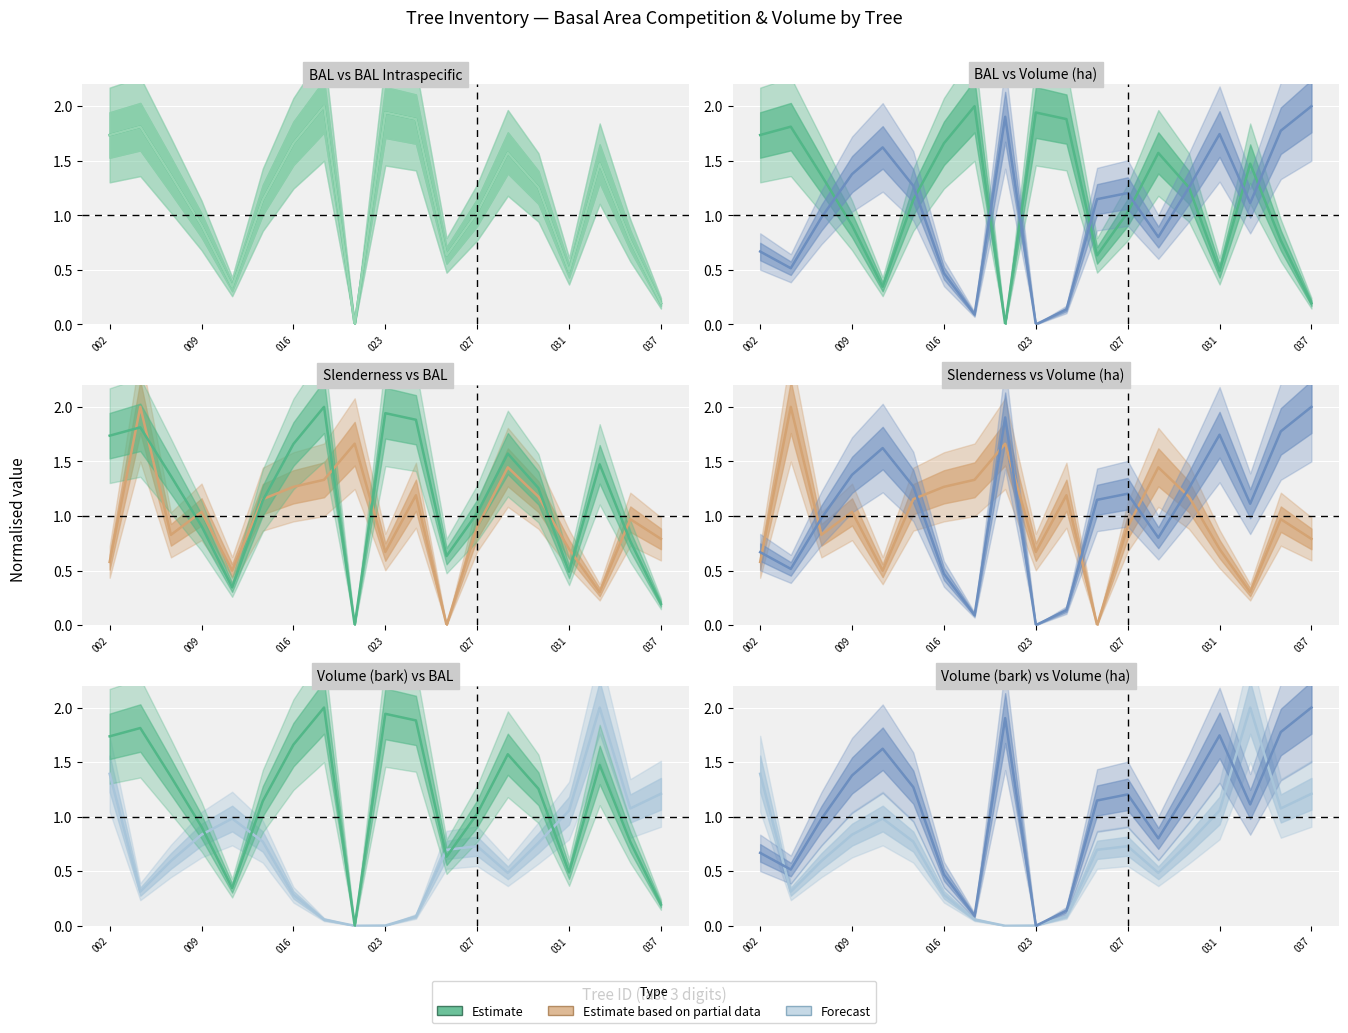

At how many categories does at least one series exceed 0?

19